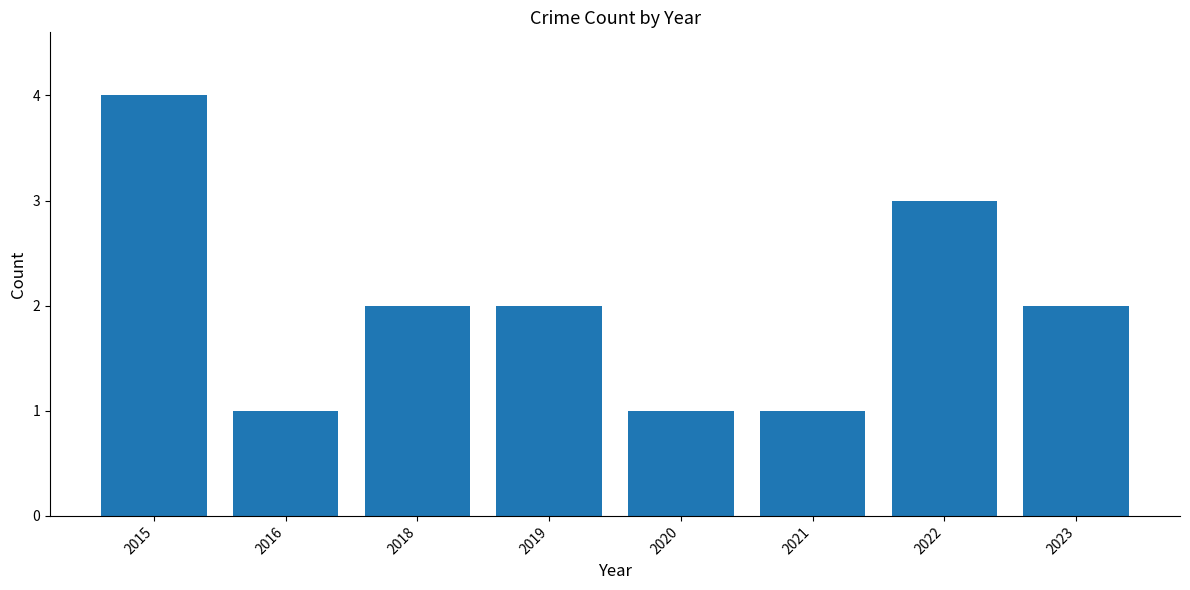

Reading left to right, list all the values displayed in this chart.

2015=4	2016=1	2018=2	2019=2	2020=1	2021=1	2022=3	2023=2